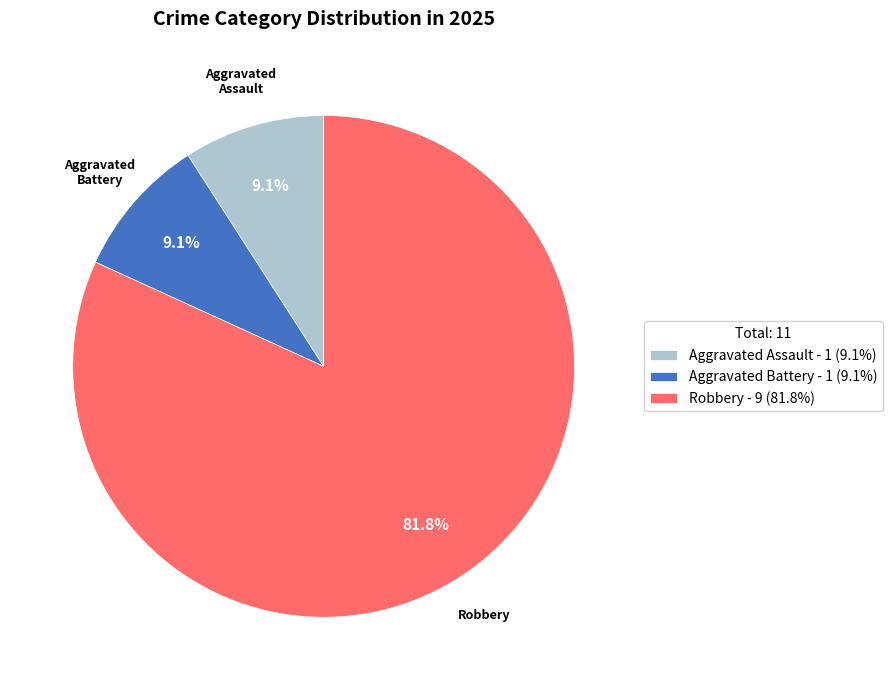

Does any single category account for the majority?

Yes